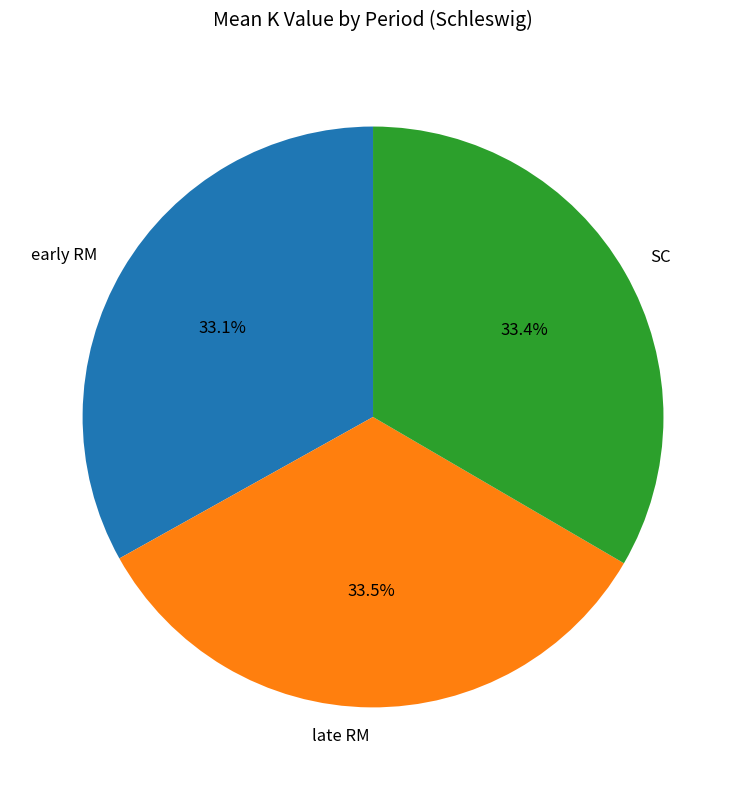

Combined, what portion of the pie is early RM and SC?

66.7%